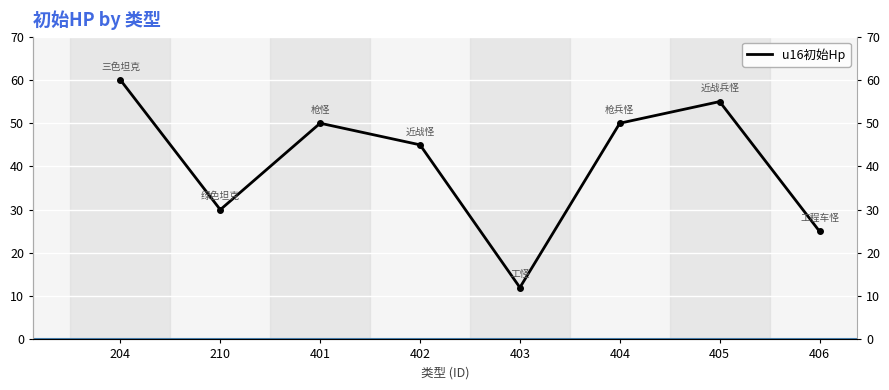

Where does the data first go above 50?

204